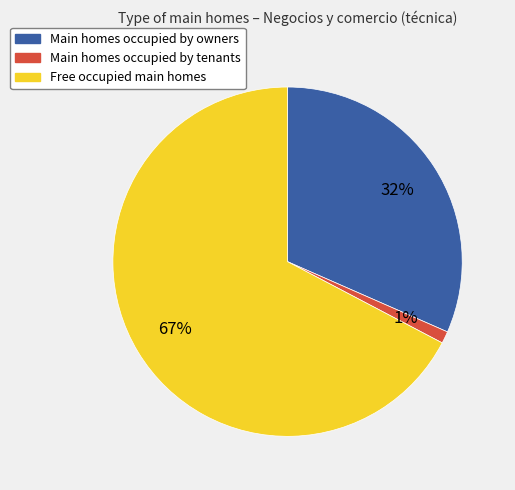

Is there a majority slice in this chart?

Yes